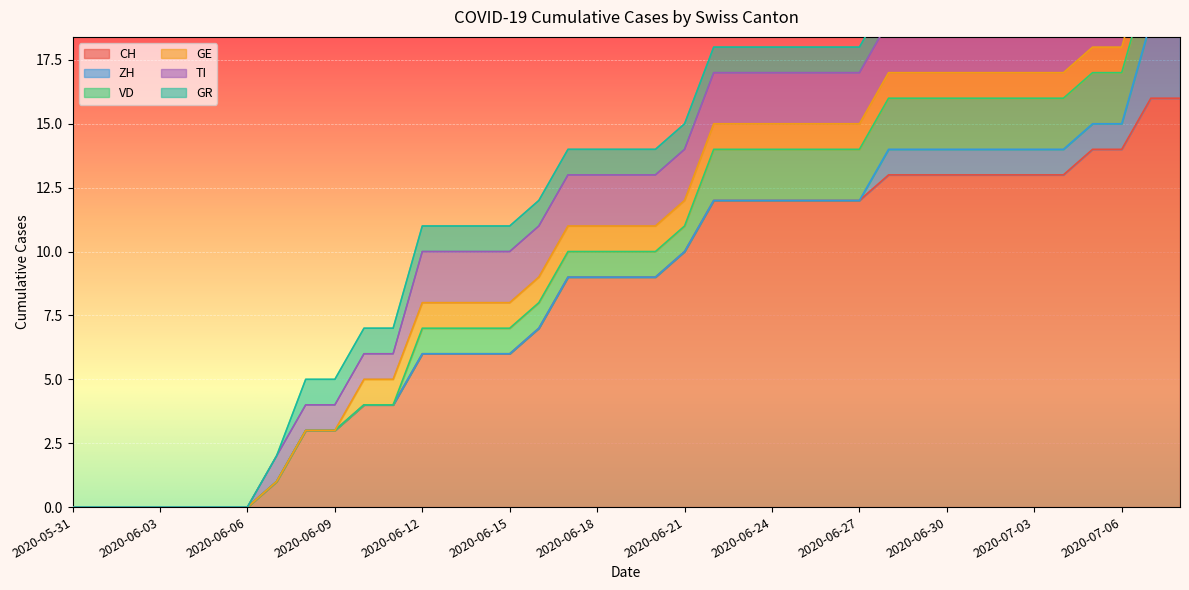

Reading right to left, extract all data points from this chart.

CH: 2020-07-08=16	2020-07-07=16	2020-07-06=14	2020-07-05=14	2020-07-04=13	2020-07-03=13	2020-07-02=13	2020-07-01=13	2020-06-30=13	2020-06-29=13	2020-06-28=13	2020-06-27=12	2020-06-26=12	2020-06-25=12	2020-06-24=12	2020-06-23=12	2020-06-22=12	2020-06-21=10	2020-06-20=9	2020-06-19=9	2020-06-18=9	2020-06-17=9	2020-06-16=7	2020-06-15=6	2020-06-14=6	2020-06-13=6	2020-06-12=6	2020-06-11=4	2020-06-10=4	2020-06-09=3	2020-06-08=3	2020-06-07=1	2020-06-06=0	2020-06-05=0	2020-06-04=0	2020-06-03=0	2020-06-02=0	2020-06-01=0	2020-05-31=0
ZH: 2020-07-08=3	2020-07-07=3	2020-07-06=1	2020-07-05=1	2020-07-04=1	2020-07-03=1	2020-07-02=1	2020-07-01=1	2020-06-30=1	2020-06-29=1	2020-06-28=1	2020-06-27=0	2020-06-26=0	2020-06-25=0	2020-06-24=0	2020-06-23=0	2020-06-22=0	2020-06-21=0	2020-06-20=0	2020-06-19=0	2020-06-18=0	2020-06-17=0	2020-06-16=0	2020-06-15=0	2020-06-14=0	2020-06-13=0	2020-06-12=0	2020-06-11=0	2020-06-10=0	2020-06-09=0	2020-06-08=0	2020-06-07=0	2020-06-06=0	2020-06-05=0	2020-06-04=0	2020-06-03=0	2020-06-02=0	2020-06-01=0	2020-05-31=0
VD: 2020-07-08=2	2020-07-07=2	2020-07-06=2	2020-07-05=2	2020-07-04=2	2020-07-03=2	2020-07-02=2	2020-07-01=2	2020-06-30=2	2020-06-29=2	2020-06-28=2	2020-06-27=2	2020-06-26=2	2020-06-25=2	2020-06-24=2	2020-06-23=2	2020-06-22=2	2020-06-21=1	2020-06-20=1	2020-06-19=1	2020-06-18=1	2020-06-17=1	2020-06-16=1	2020-06-15=1	2020-06-14=1	2020-06-13=1	2020-06-12=1	2020-06-11=0	2020-06-10=0	2020-06-09=0	2020-06-08=0	2020-06-07=0	2020-06-06=0	2020-06-05=0	2020-06-04=0	2020-06-03=0	2020-06-02=0	2020-06-01=0	2020-05-31=0
GE: 2020-07-08=1	2020-07-07=1	2020-07-06=1	2020-07-05=1	2020-07-04=1	2020-07-03=1	2020-07-02=1	2020-07-01=1	2020-06-30=1	2020-06-29=1	2020-06-28=1	2020-06-27=1	2020-06-26=1	2020-06-25=1	2020-06-24=1	2020-06-23=1	2020-06-22=1	2020-06-21=1	2020-06-20=1	2020-06-19=1	2020-06-18=1	2020-06-17=1	2020-06-16=1	2020-06-15=1	2020-06-14=1	2020-06-13=1	2020-06-12=1	2020-06-11=1	2020-06-10=1	2020-06-09=0	2020-06-08=0	2020-06-07=0	2020-06-06=0	2020-06-05=0	2020-06-04=0	2020-06-03=0	2020-06-02=0	2020-06-01=0	2020-05-31=0
TI: 2020-07-08=2	2020-07-07=2	2020-07-06=2	2020-07-05=2	2020-07-04=2	2020-07-03=2	2020-07-02=2	2020-07-01=2	2020-06-30=2	2020-06-29=2	2020-06-28=2	2020-06-27=2	2020-06-26=2	2020-06-25=2	2020-06-24=2	2020-06-23=2	2020-06-22=2	2020-06-21=2	2020-06-20=2	2020-06-19=2	2020-06-18=2	2020-06-17=2	2020-06-16=2	2020-06-15=2	2020-06-14=2	2020-06-13=2	2020-06-12=2	2020-06-11=1	2020-06-10=1	2020-06-09=1	2020-06-08=1	2020-06-07=1	2020-06-06=0	2020-06-05=0	2020-06-04=0	2020-06-03=0	2020-06-02=0	2020-06-01=0	2020-05-31=0
GR: 2020-07-08=1	2020-07-07=1	2020-07-06=1	2020-07-05=1	2020-07-04=1	2020-07-03=1	2020-07-02=1	2020-07-01=1	2020-06-30=1	2020-06-29=1	2020-06-28=1	2020-06-27=1	2020-06-26=1	2020-06-25=1	2020-06-24=1	2020-06-23=1	2020-06-22=1	2020-06-21=1	2020-06-20=1	2020-06-19=1	2020-06-18=1	2020-06-17=1	2020-06-16=1	2020-06-15=1	2020-06-14=1	2020-06-13=1	2020-06-12=1	2020-06-11=1	2020-06-10=1	2020-06-09=1	2020-06-08=1	2020-06-07=0	2020-06-06=0	2020-06-05=0	2020-06-04=0	2020-06-03=0	2020-06-02=0	2020-06-01=0	2020-05-31=0